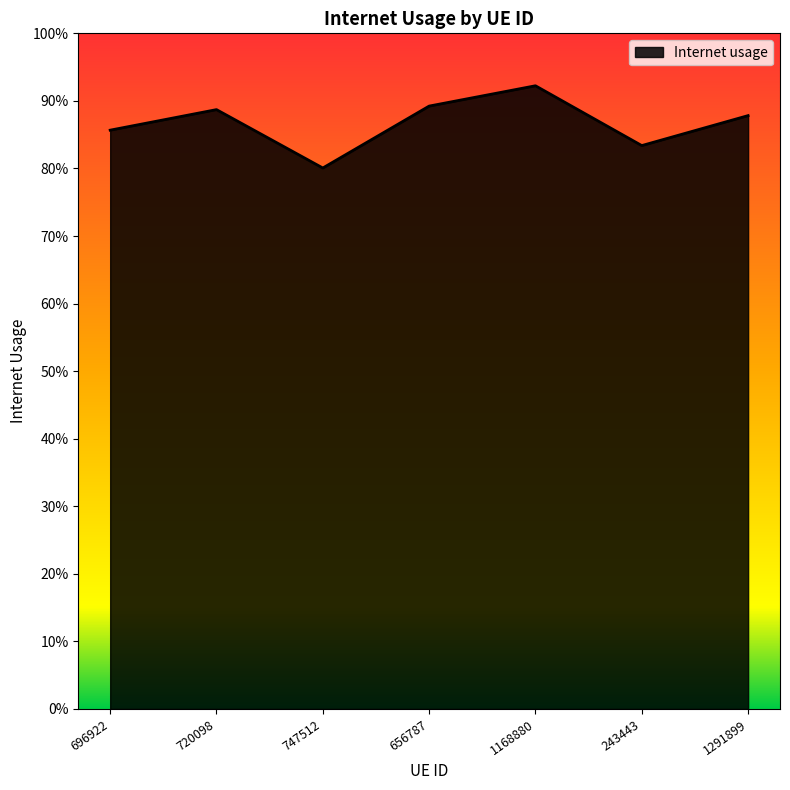

Is this an area chart (filled region under the line)?

Yes